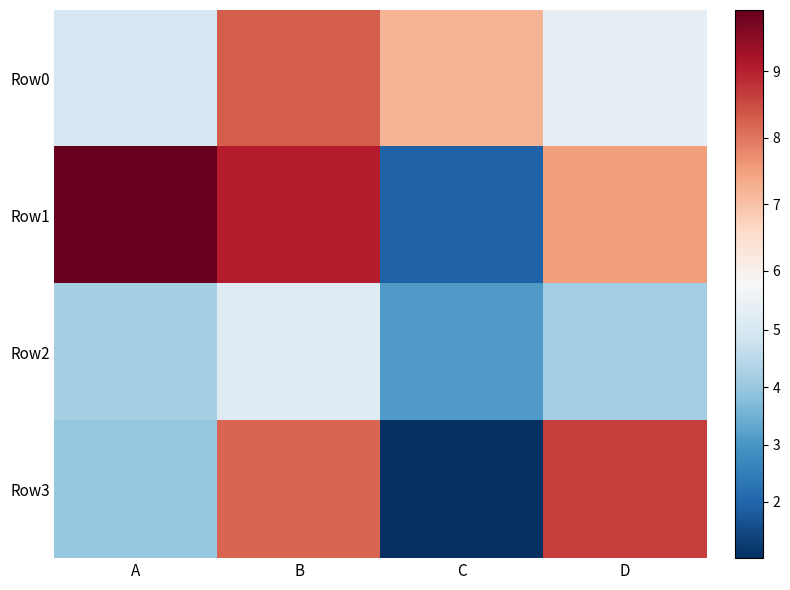

Reading left to right, transcribe all the data shown in this chart.

Row0: A=5.0	B=8.3	C=7.2	D=5.4
Row1: A=9.9	B=9.0	C=1.9	D=7.5
Row2: A=4.2	B=5.2	C=3.1	D=4.2
Row3: A=4.0	B=8.2	C=1.0	D=8.6